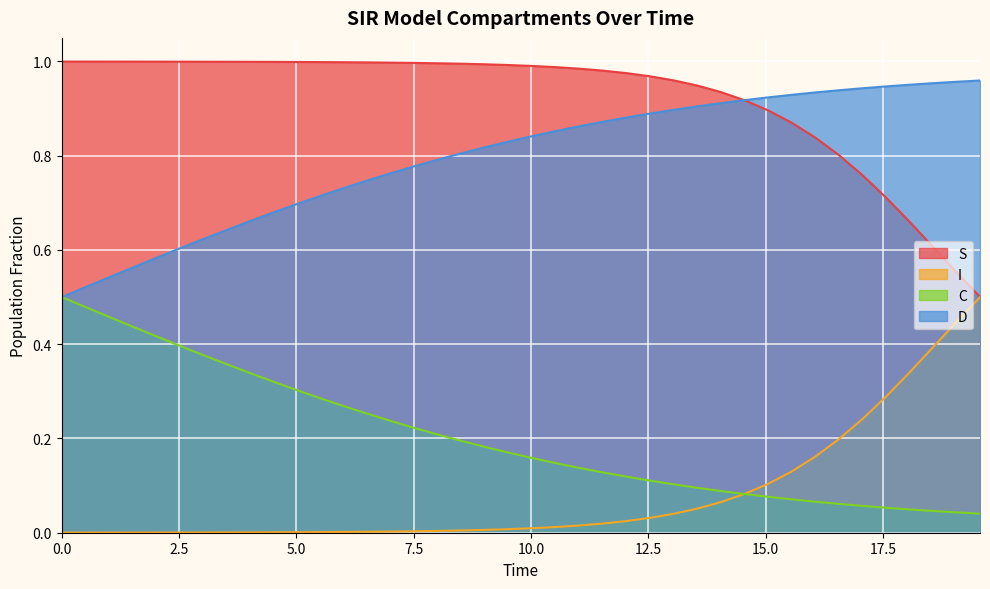

What is the maximum value shown in the chart?

1.0